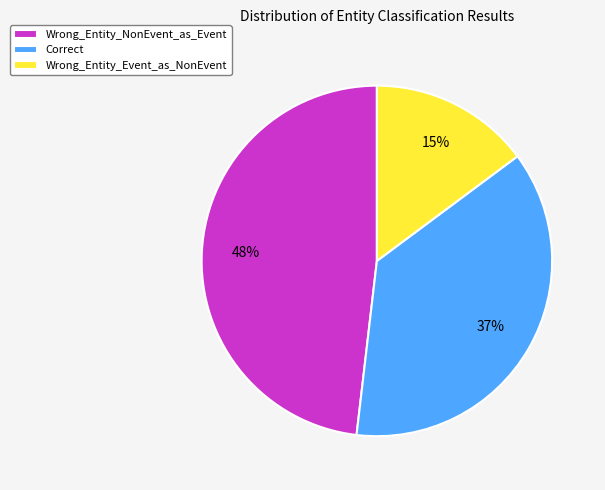

To the nearest percent, what is the difference between the Wrong_Entity_NonEvent_as_Event and Correct slice percentages?

11%